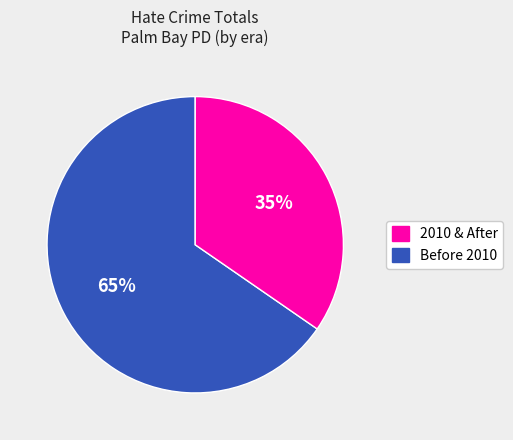

To the nearest percent, what is the average slice percentage?

50%